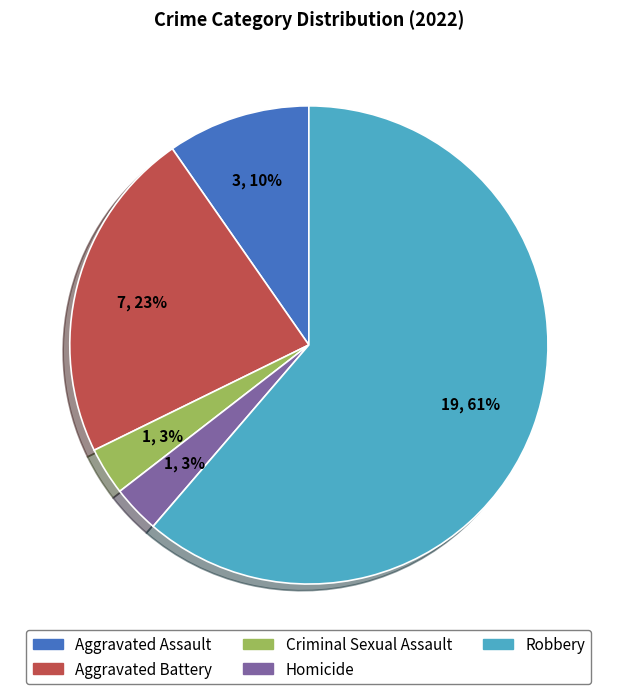

Does any single category account for the majority?

Yes